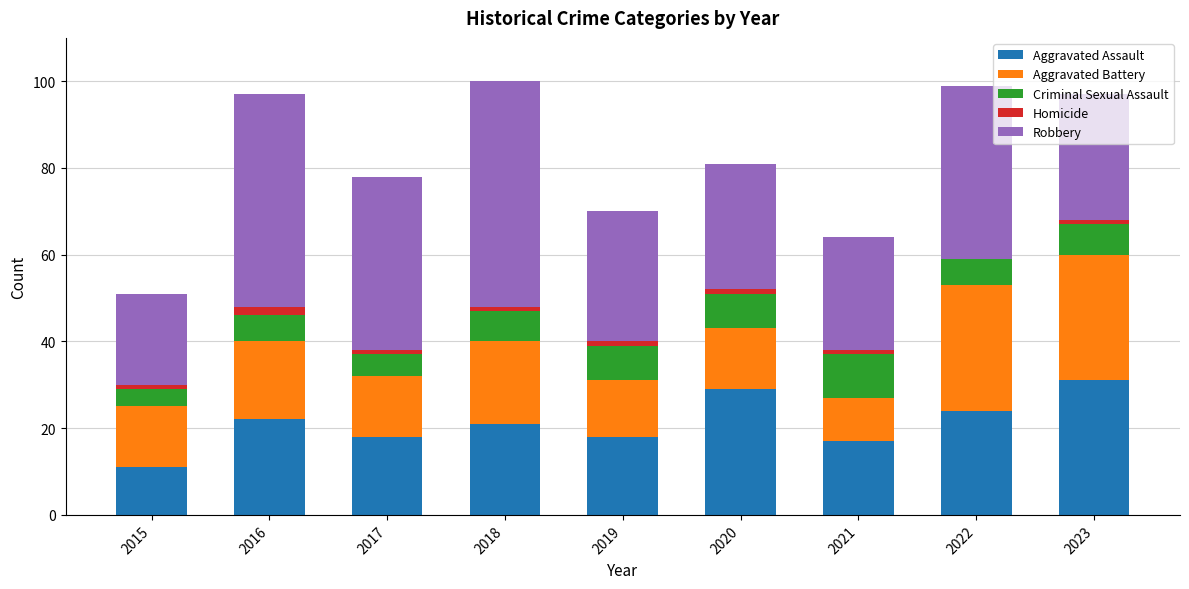

The Aggravated Assault series shows 22 at 2016. True or false?

True